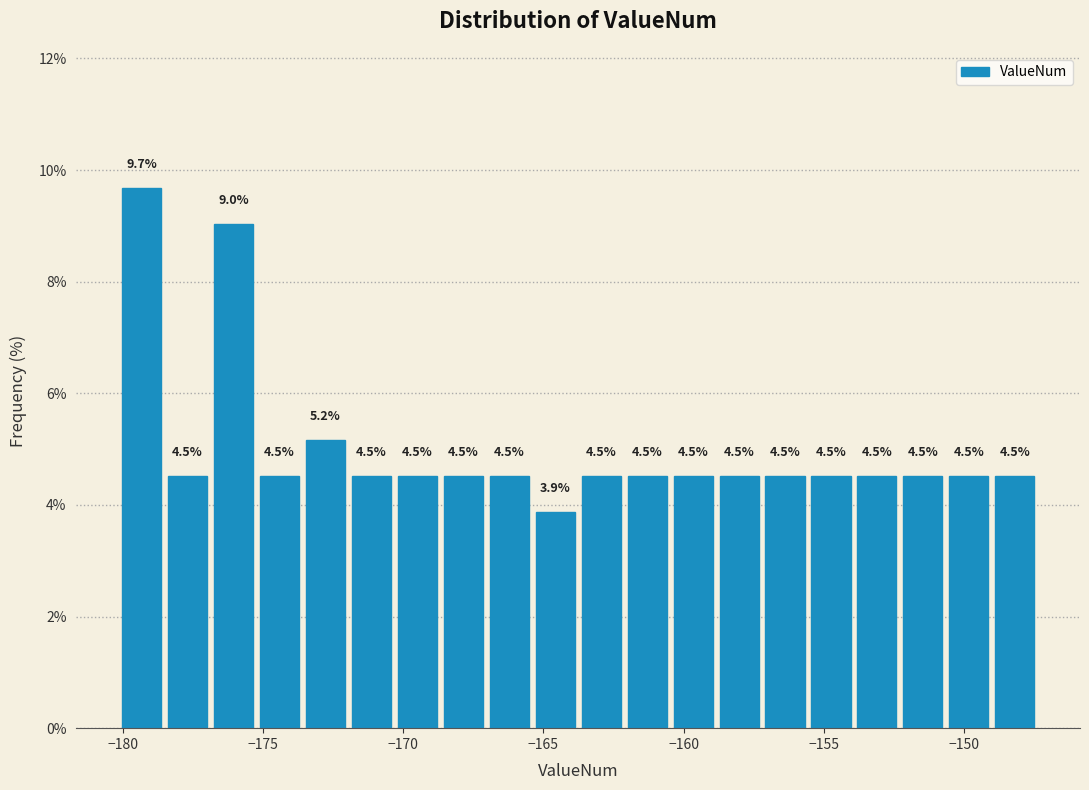

Read against the x-axis, roughly where is the centre of the tallest bar?

-179.5